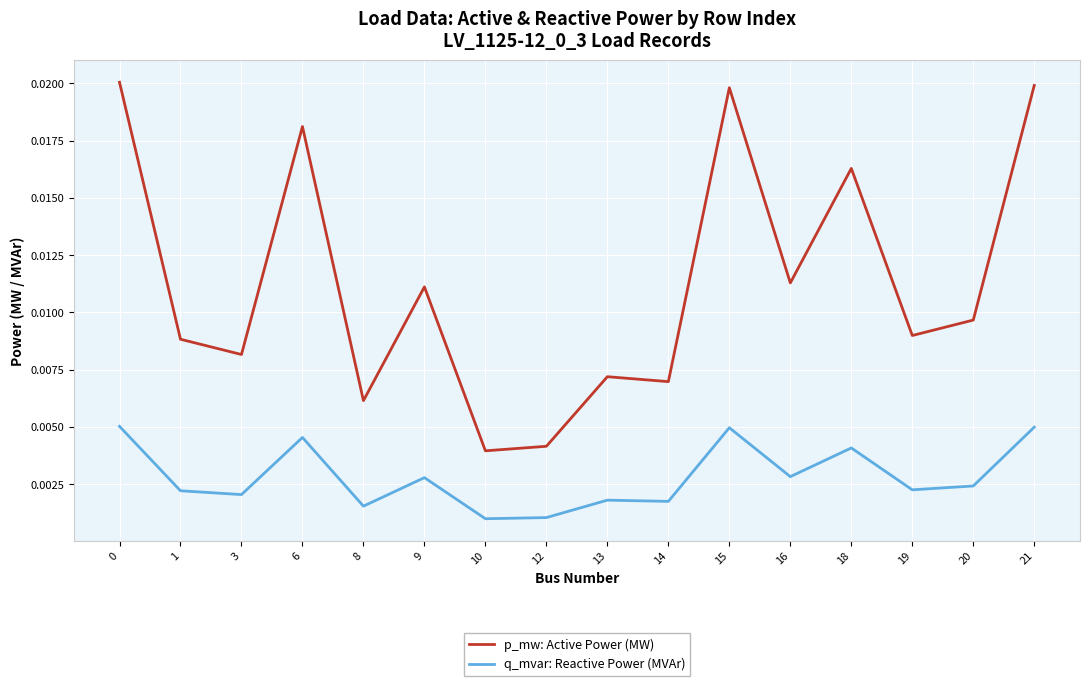

Count the number of categories in the chart.

16